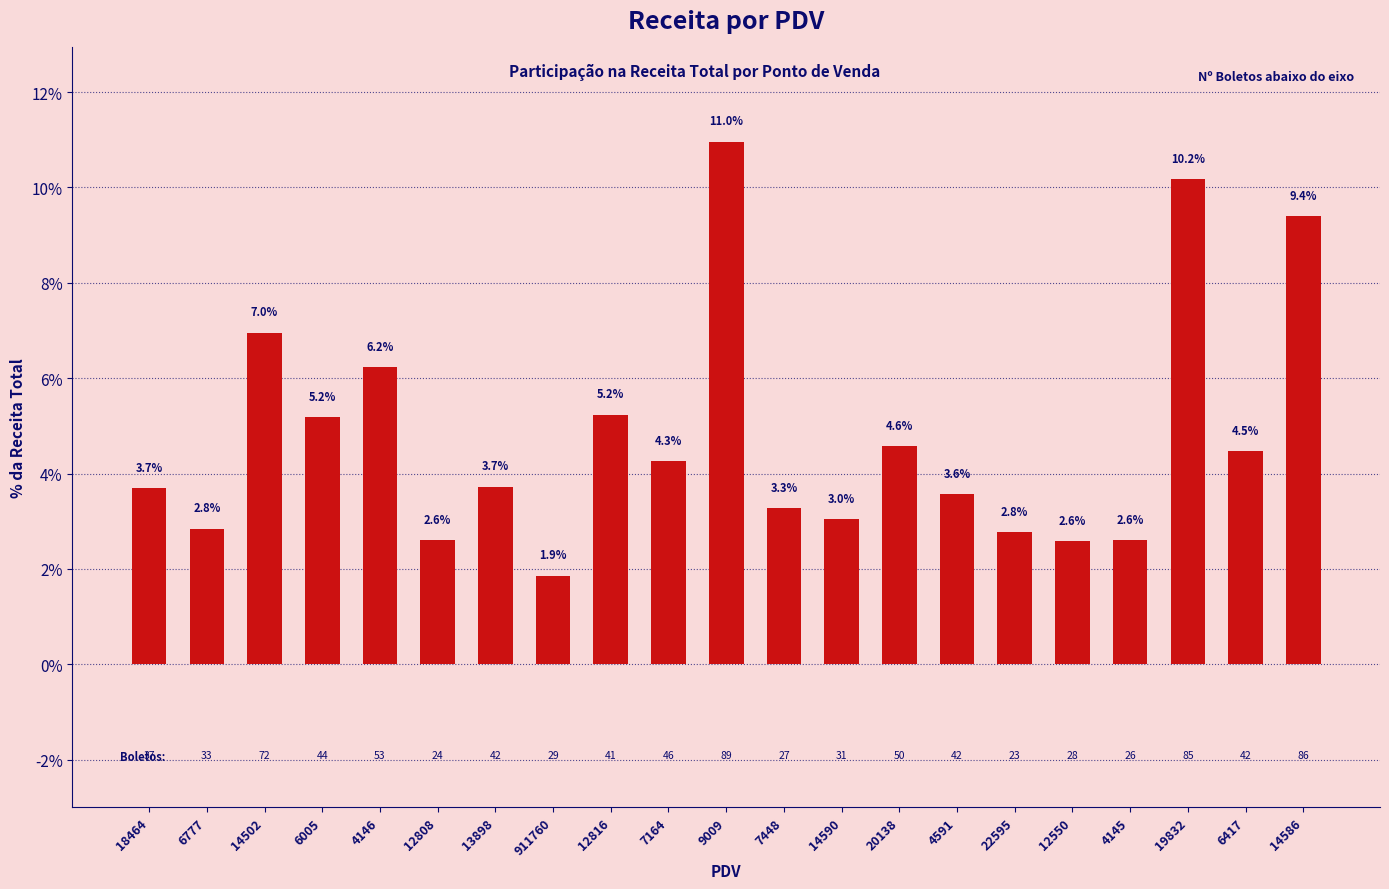

What is the difference between the maximum and second lowest values?

8.4